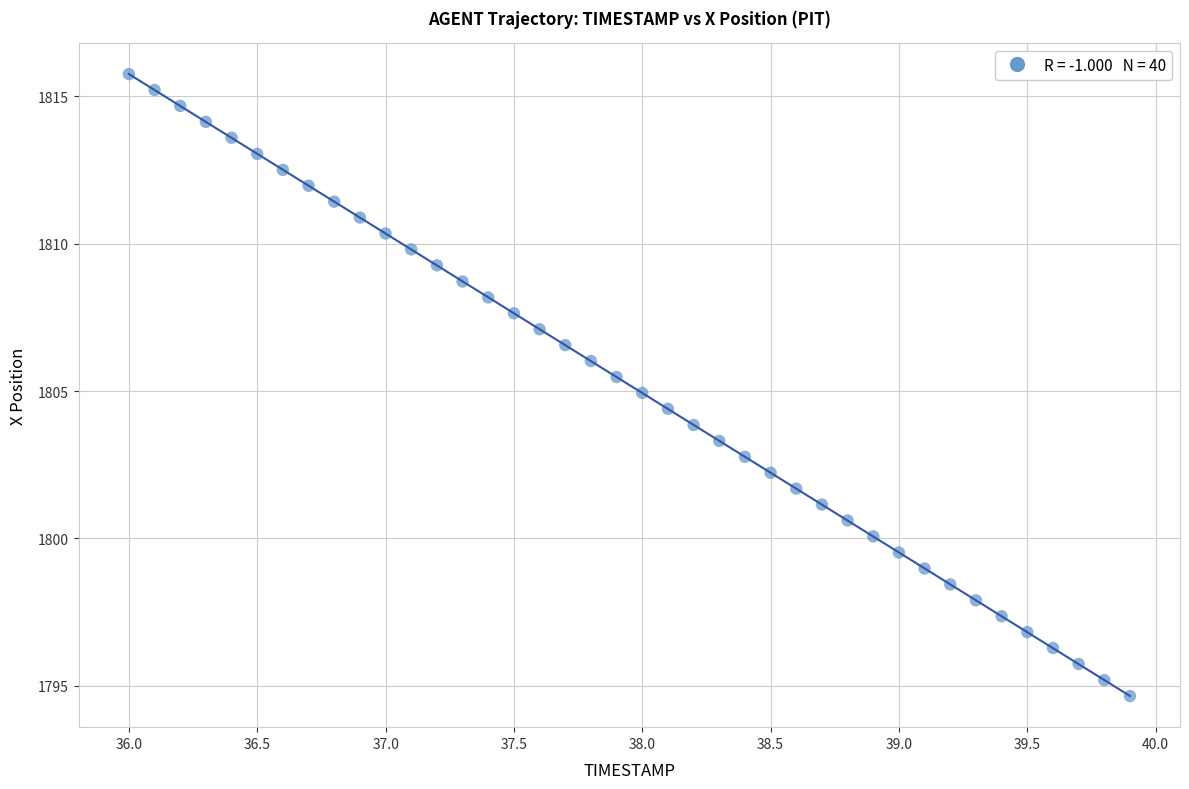

What is the range of X values (max minus min)?

3.9